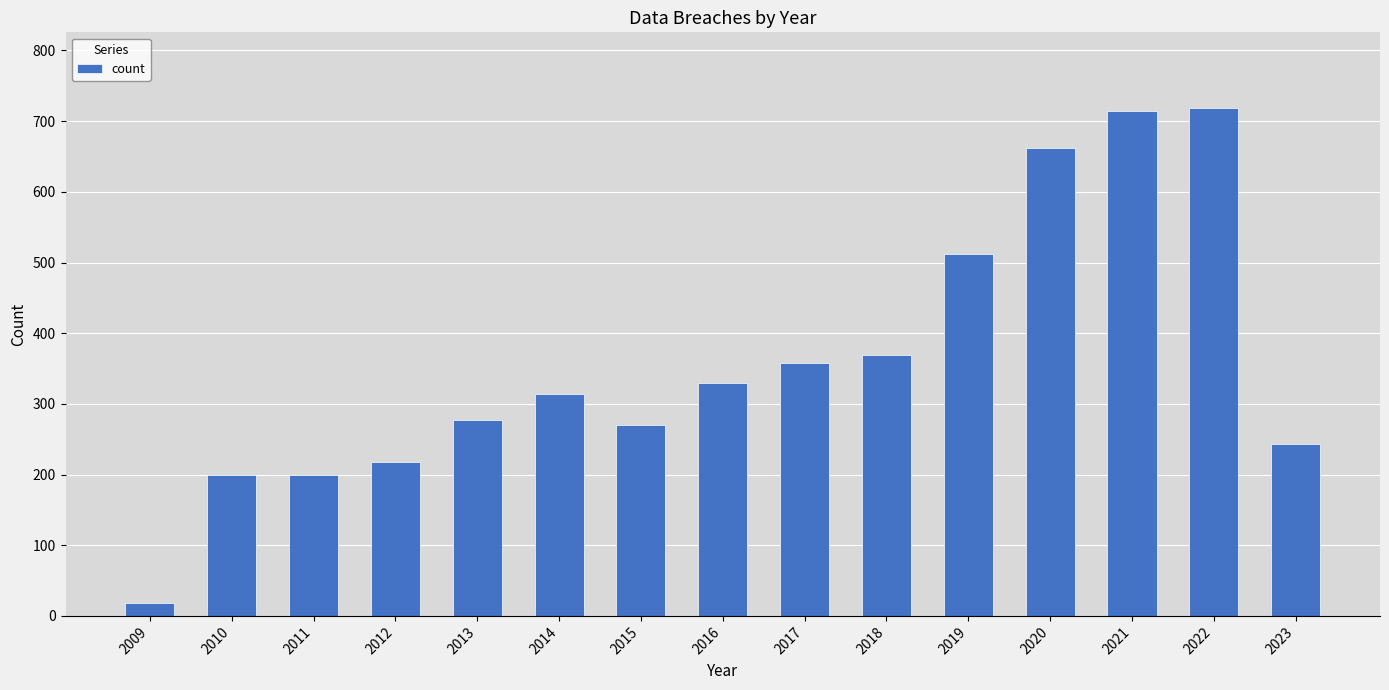

What is the value of the 12th bar from the left?

662